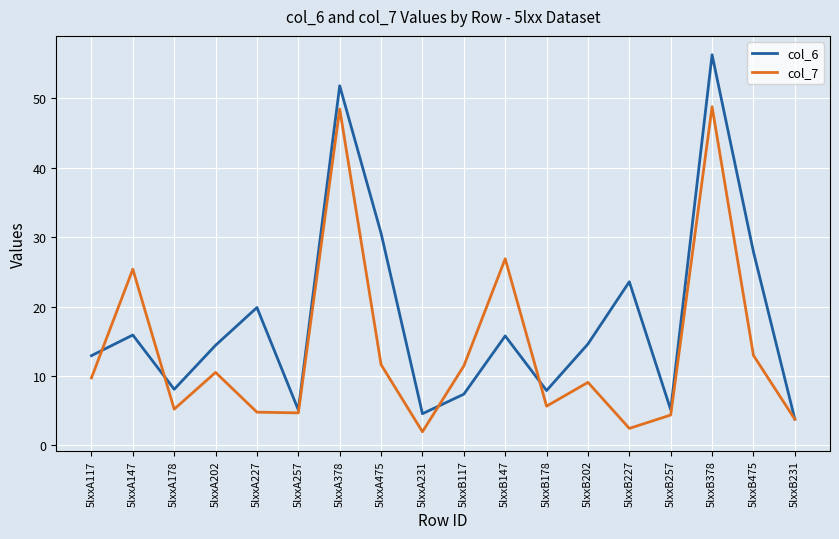

Which series has the largest range (max minus min)?

col_6